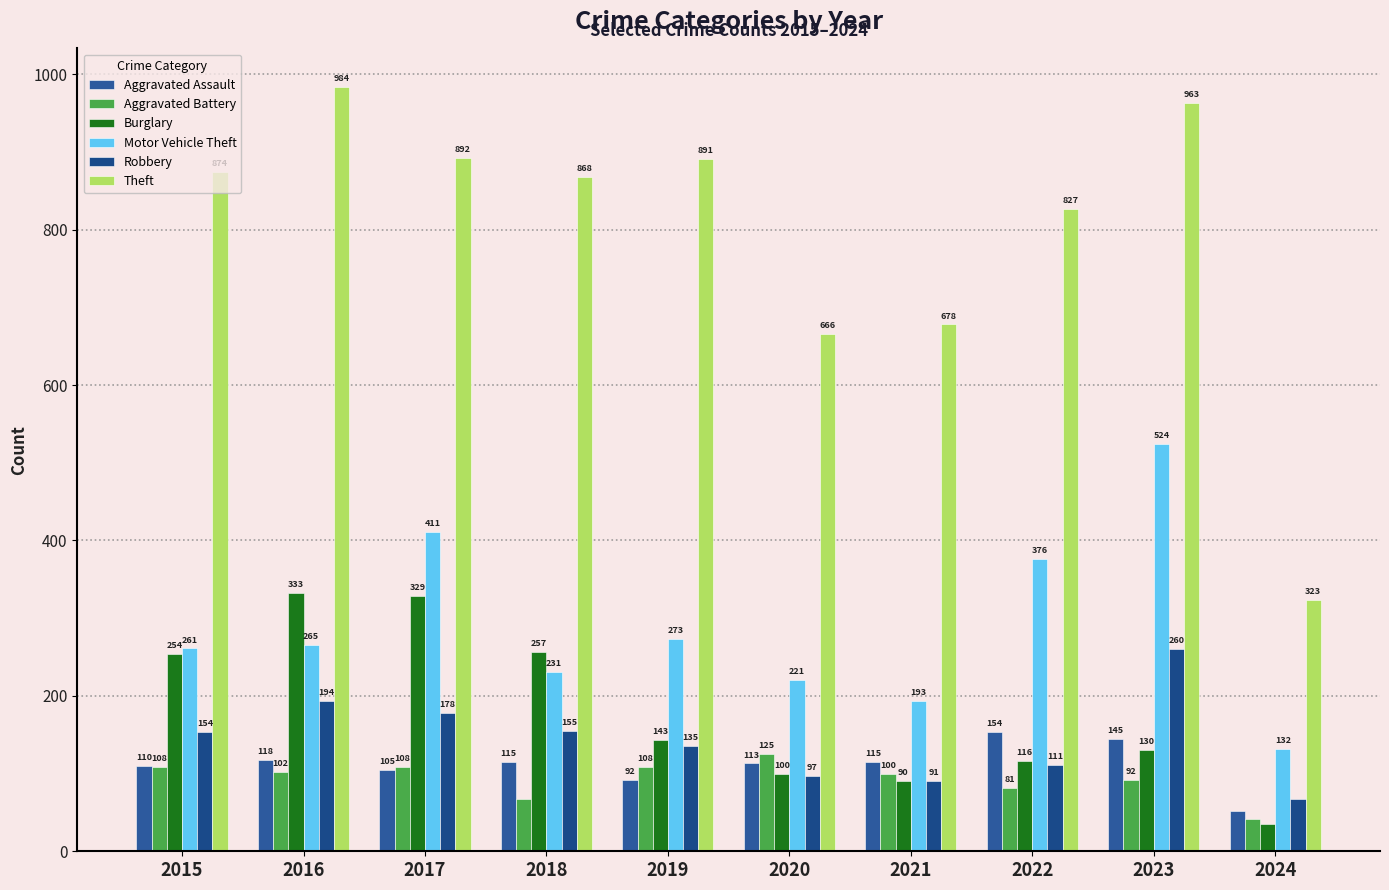

The Motor Vehicle Theft series shows 403 at 2018. True or false?

False